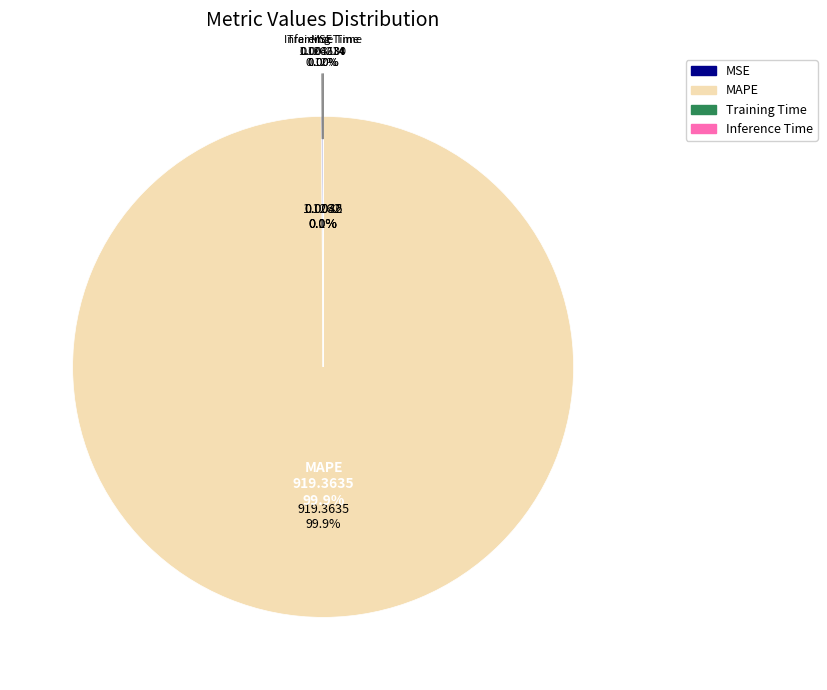

What percentage is the MAPE slice, to the nearest percent?

100%